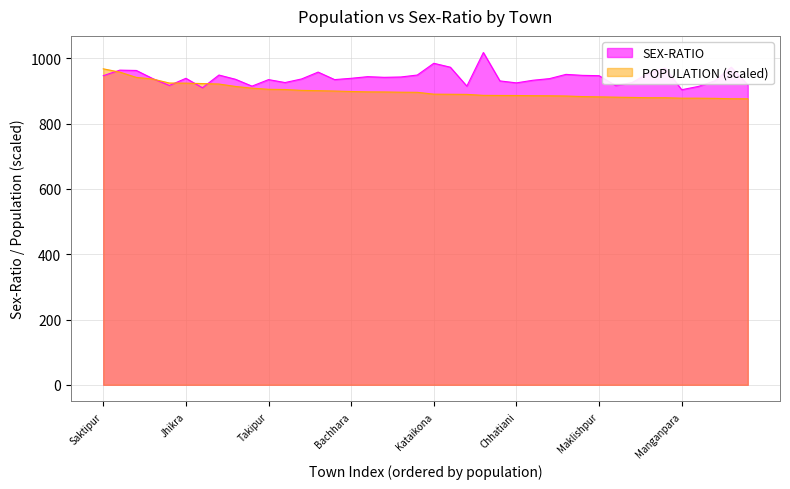

Is it true that POPULATION equals 883.0 at Ramnagar?

True